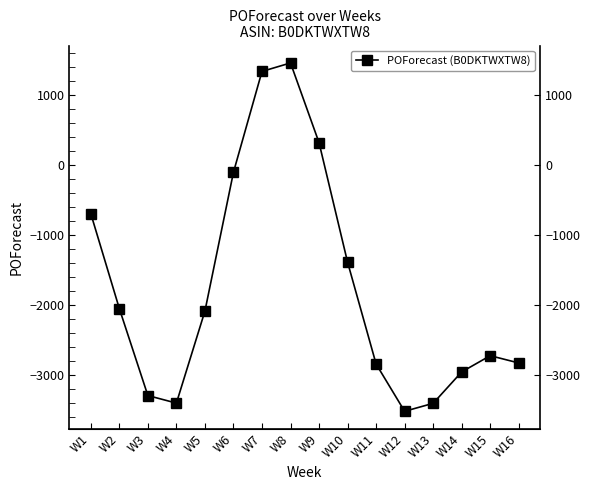

Rank the categories by value from lowest to highest.

W12, W13, W4, W3, W14, W11, W16, W15, W5, W2, W10, W1, W6, W9, W7, W8